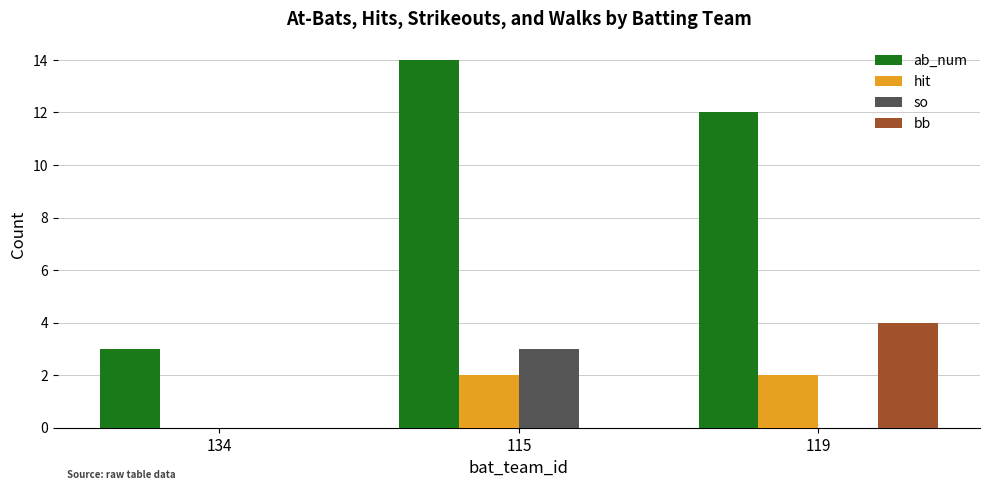

What are all the series names shown in the legend?

ab_num, hit, so, bb